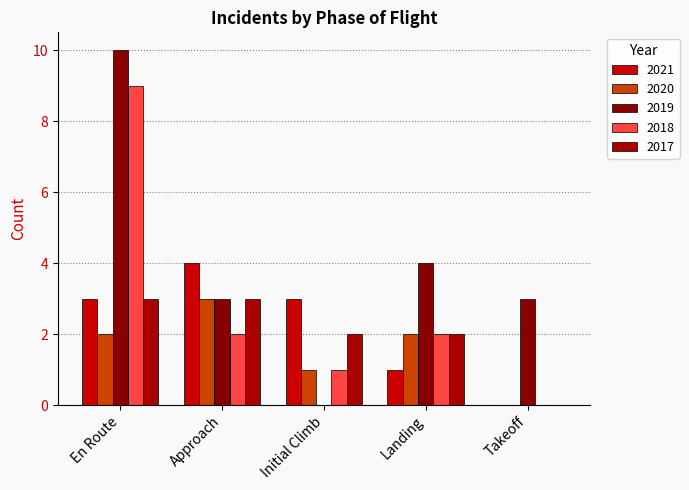

Which label corresponds to the smallest value in the chart?

Takeoff